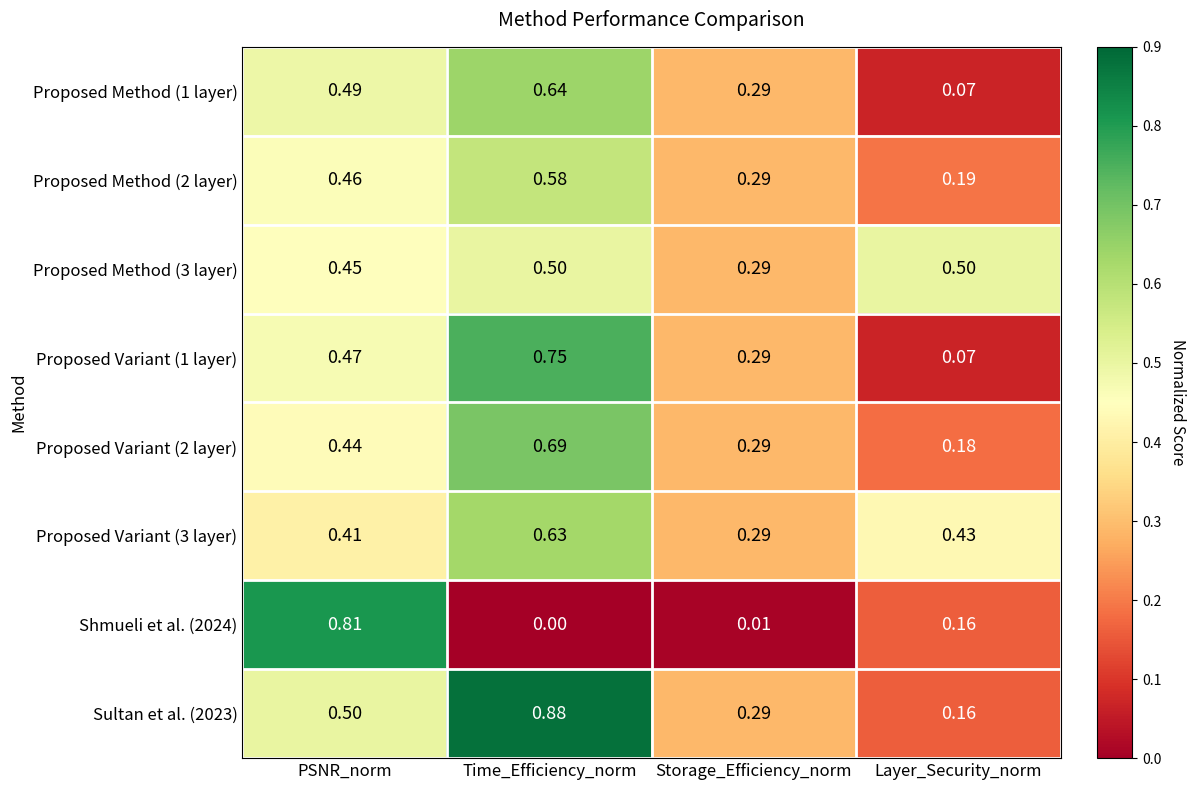

Which category has the lowest value in the Shmueli et al. (2024) series?

Time_Efficiency_norm